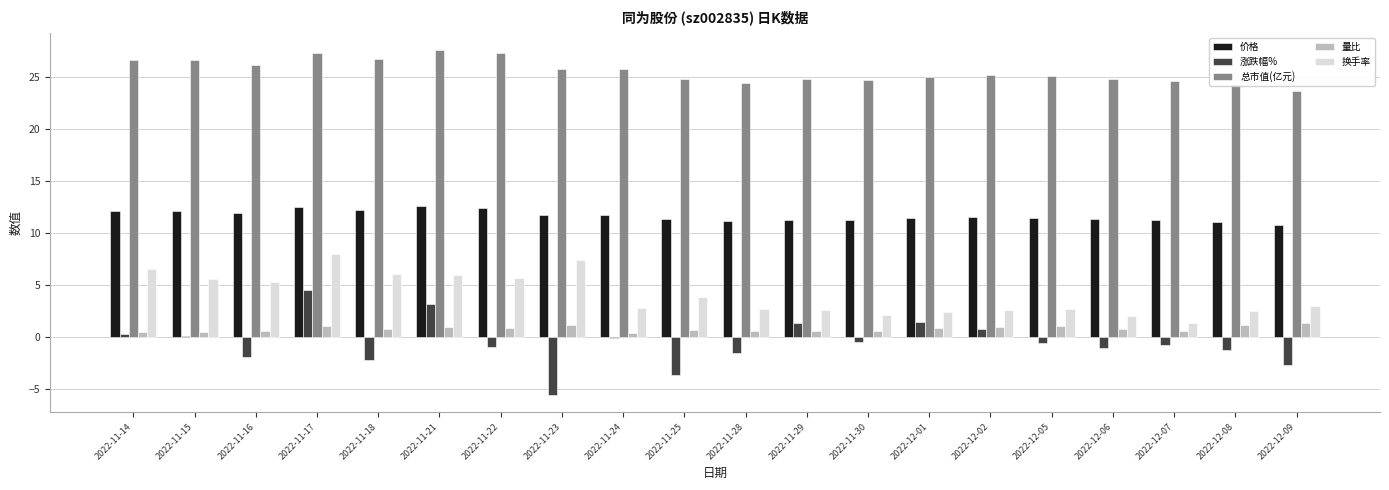

The value of 换手率 at 2022-11-29 is 4.6. True or false?

False